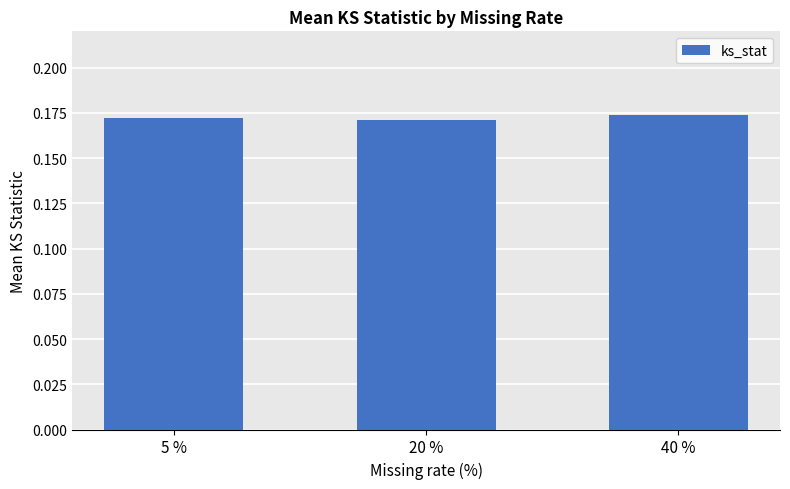

The chart shows a value of 0.3 at 40 %. True or false?

False